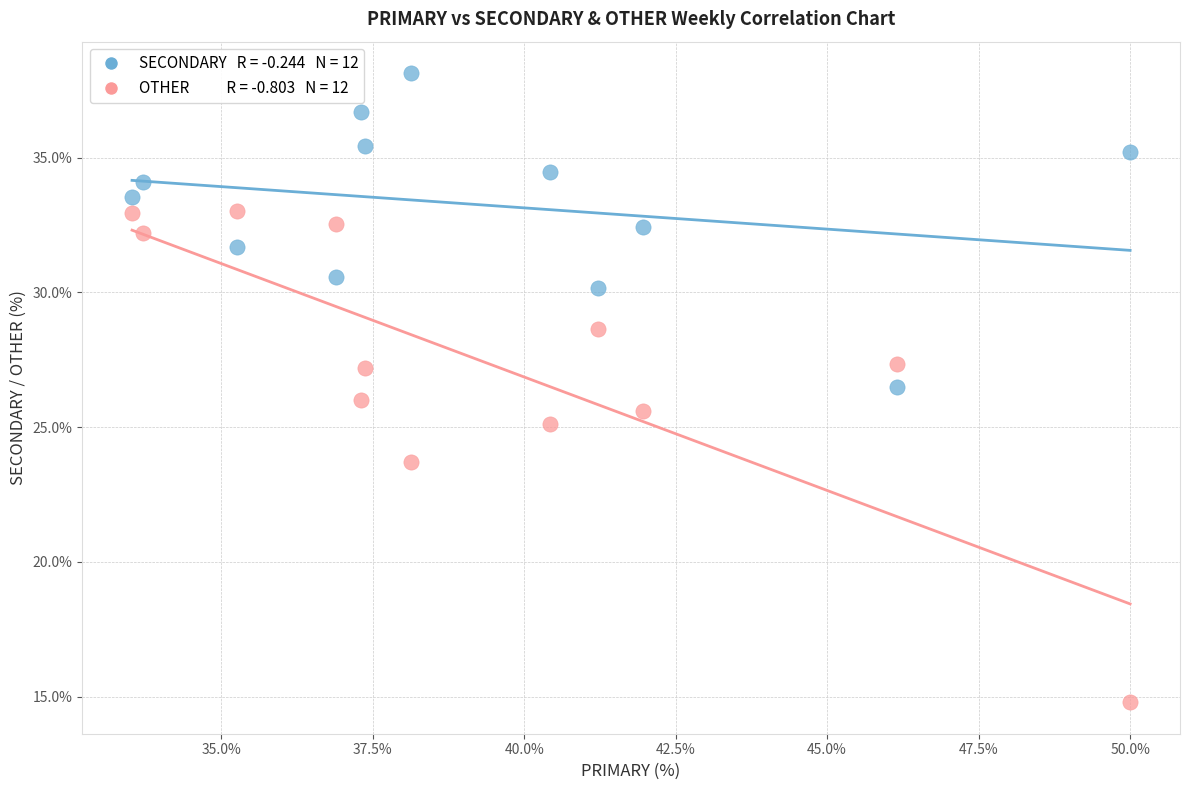

Across all data points, what is the range of Y values (max minus min)?

23.4